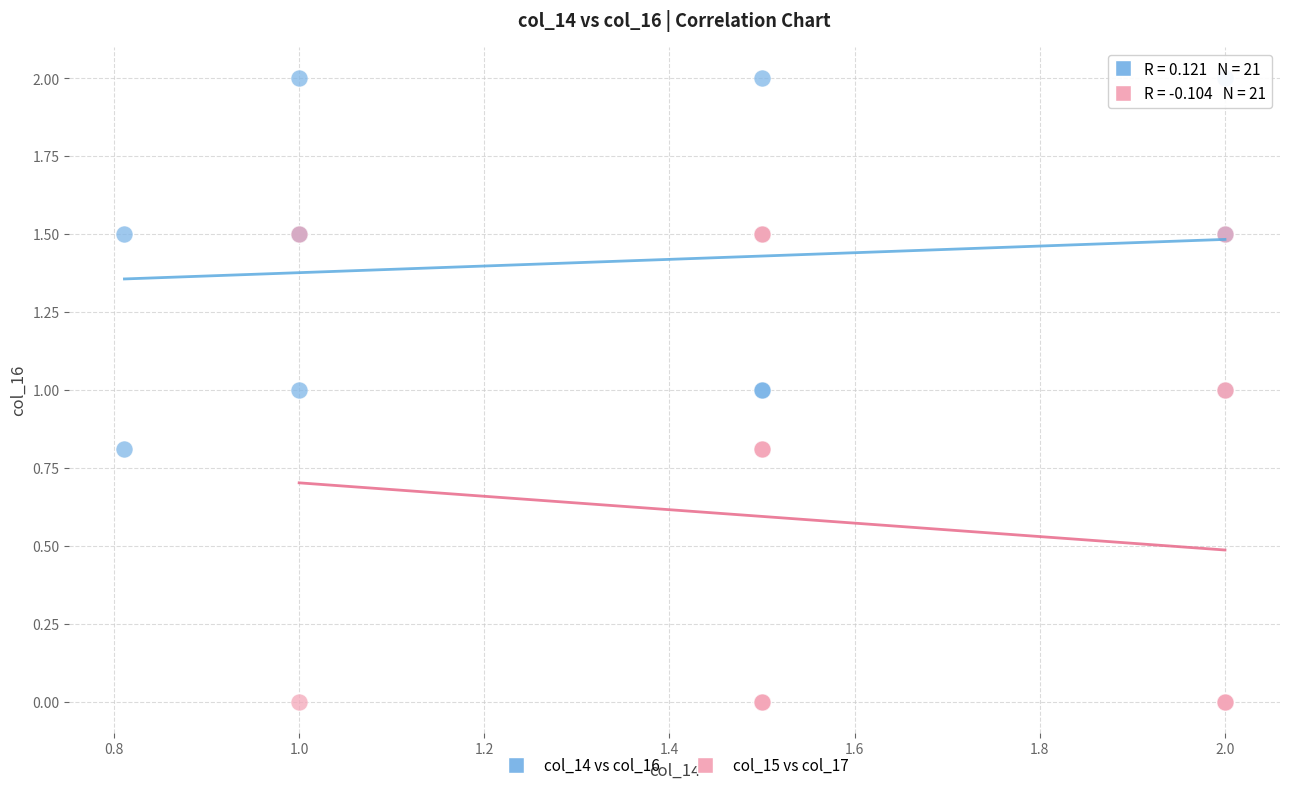

Which series contains the lowest Y value?

col_15 vs col_17